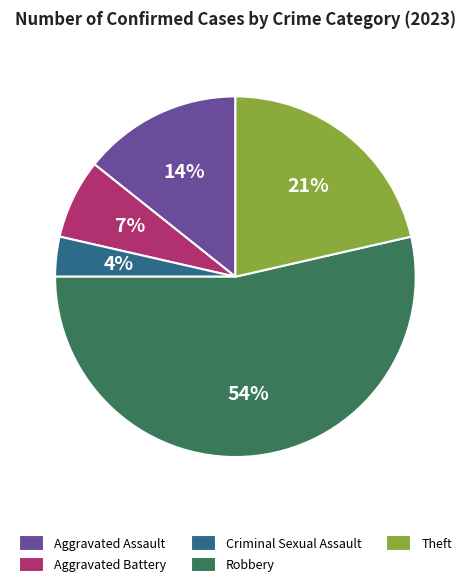

To the nearest percent, what is the average slice percentage?

20%